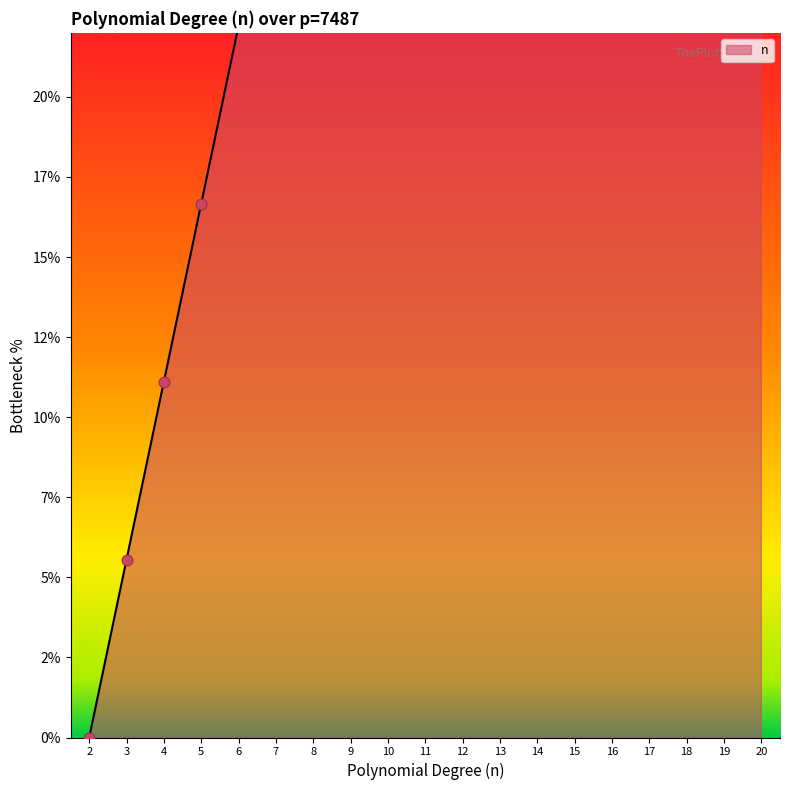

Between 15 and 12, which is larger?

15